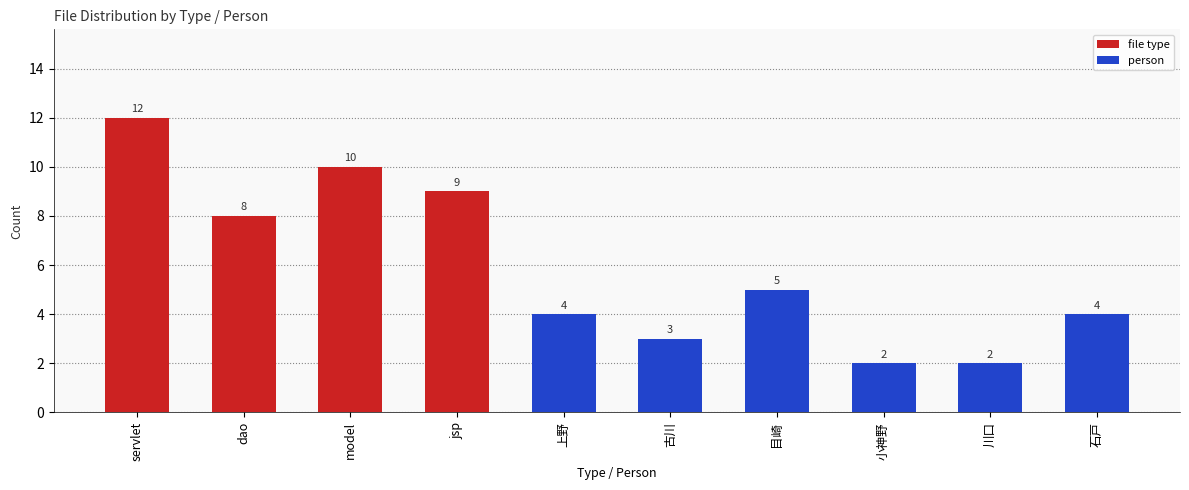

How many bars are there in total?

10